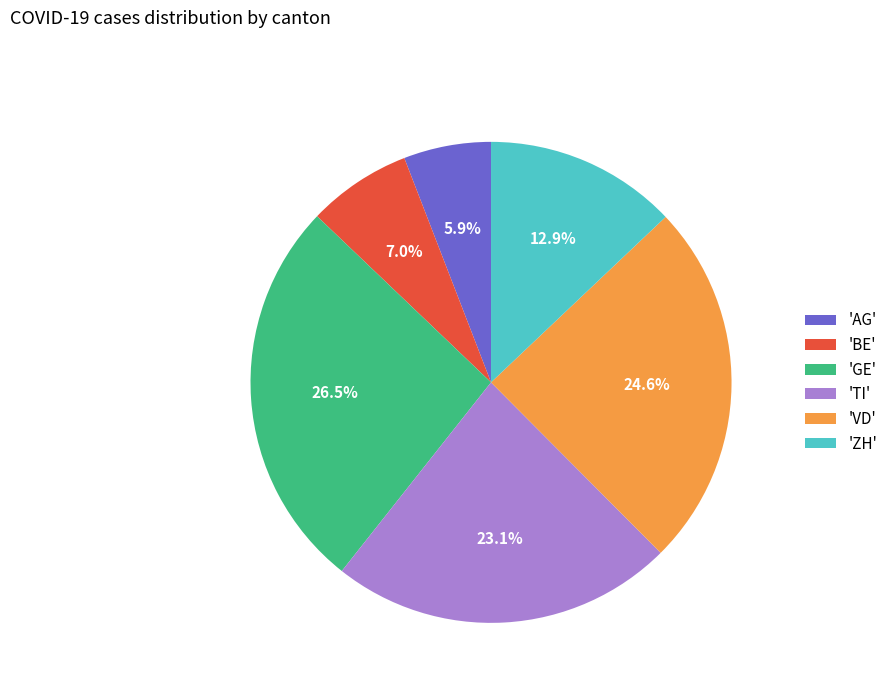

Between 'TI' and 'ZH', which is larger?

'TI'